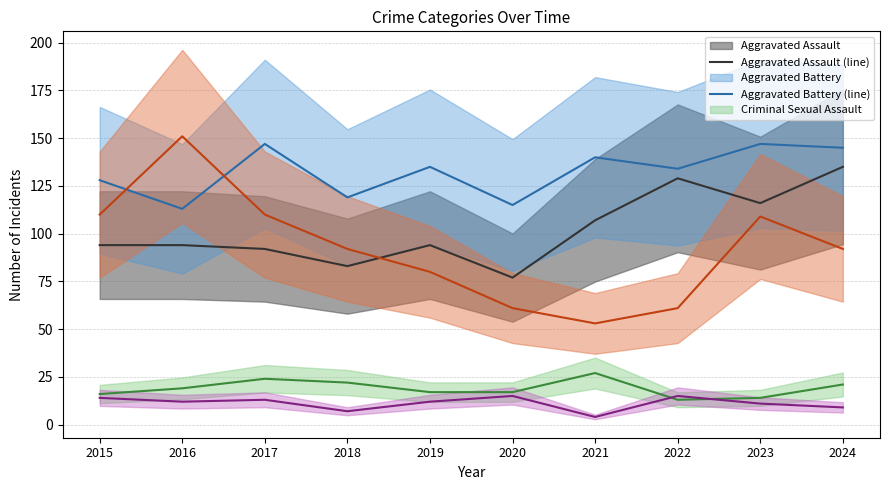

List the labels in order of Aggravated Battery (line) value, largest first.

2017, 2023, 2024, 2021, 2019, 2022, 2015, 2018, 2020, 2016